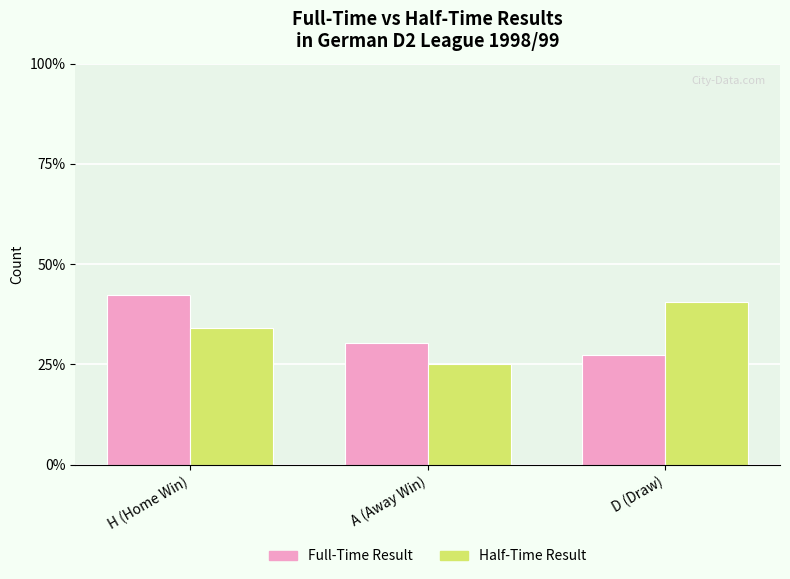

What is the total value across all series at D (Draw)?

67.9